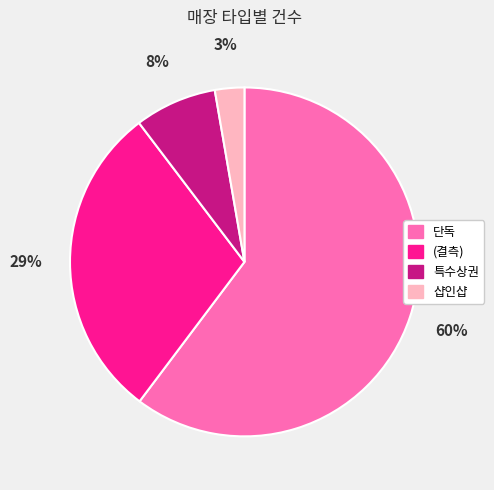

The 단독 slice represents 60% of the pie. True or false?

True